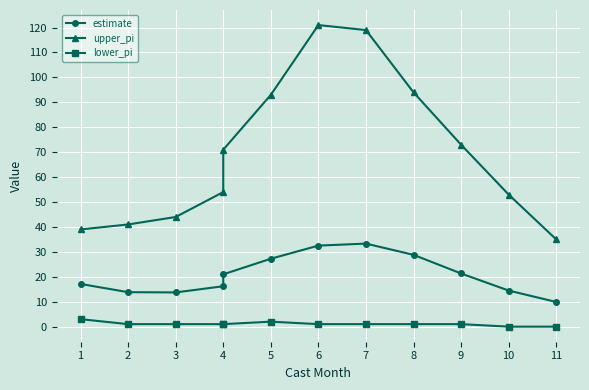

Does the chart display data point markers on the line(s)?

Yes